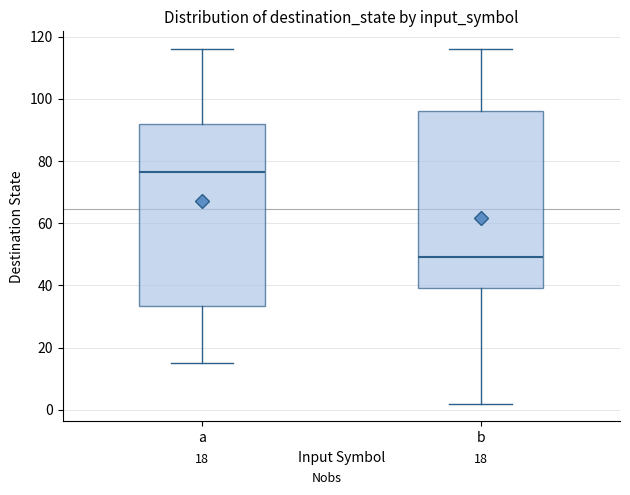

Which box has the lowest median line?

b